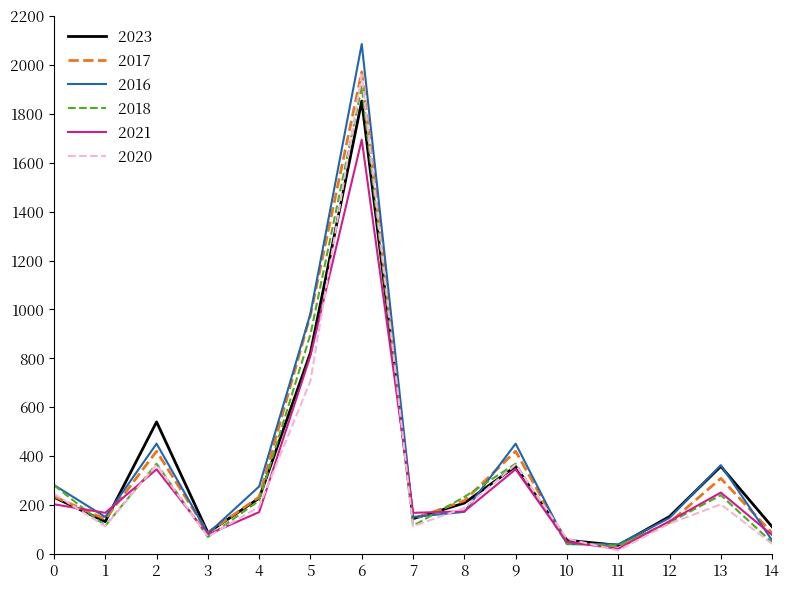

At which category is the sum across all series the highest?

6